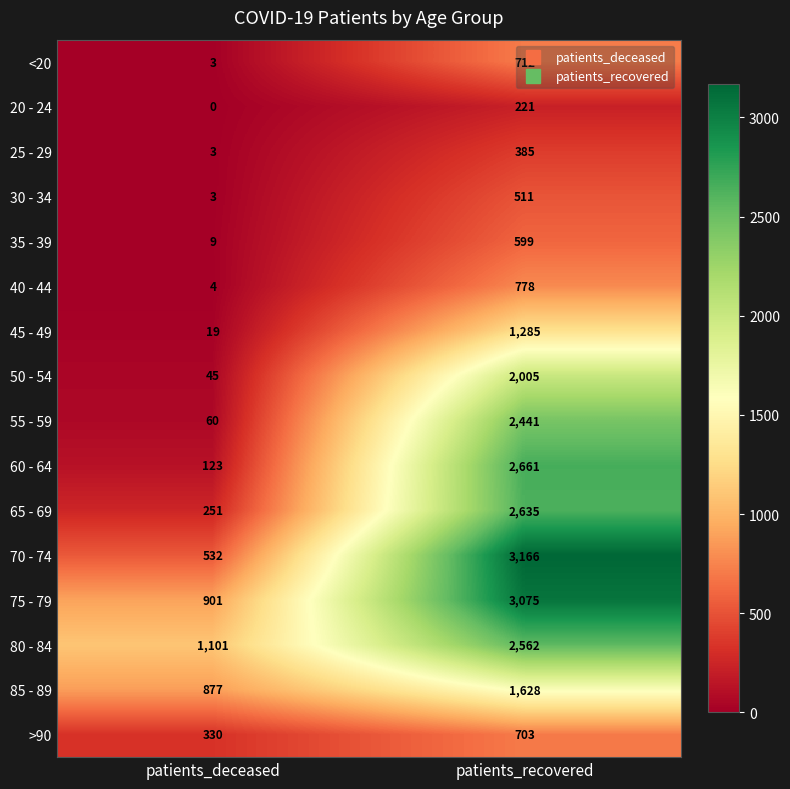

List the series in order of their peak value, highest first.

70 - 74, 75 - 79, 60 - 64, 65 - 69, 80 - 84, 55 - 59, 50 - 54, 85 - 89, 45 - 49, 40 - 44, <20, >90, 35 - 39, 30 - 34, 25 - 29, 20 - 24